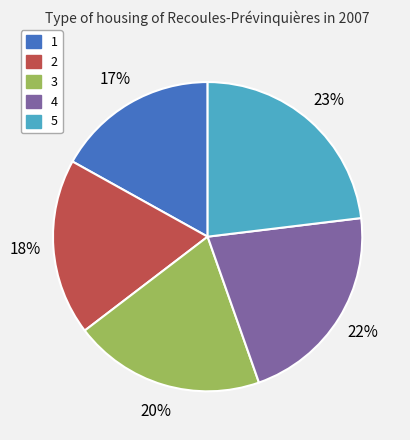

Which slice is the largest?

5